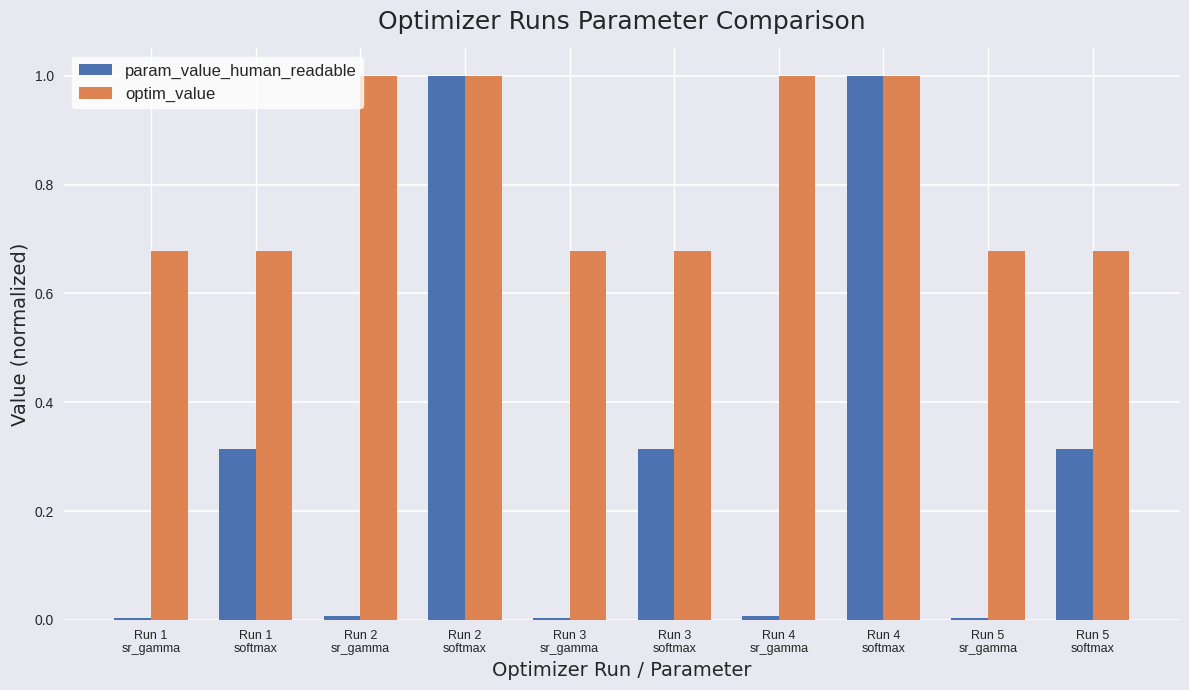

At Run 2
sr_gamma, list the series in order from largest to smallest.

optim_value, param_value_human_readable